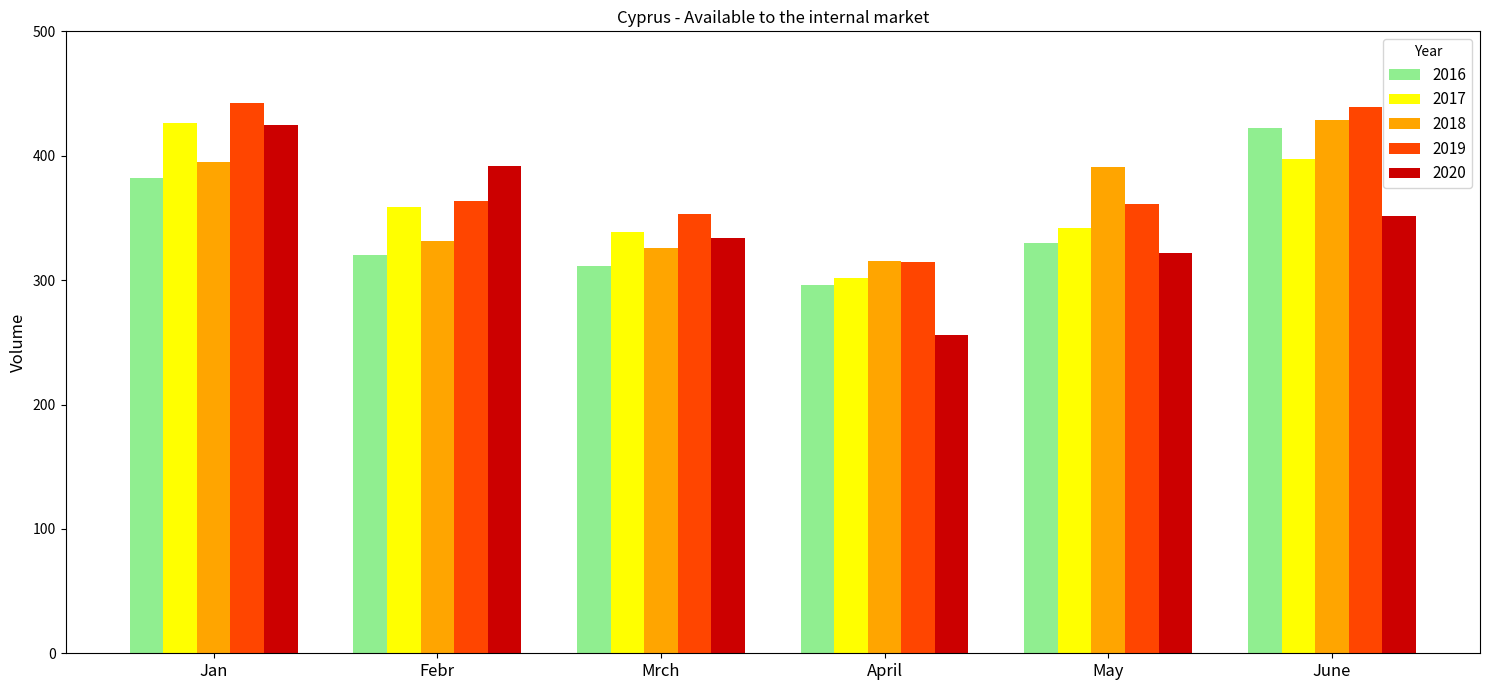

What is the sum of all 2019 values?

2273.7